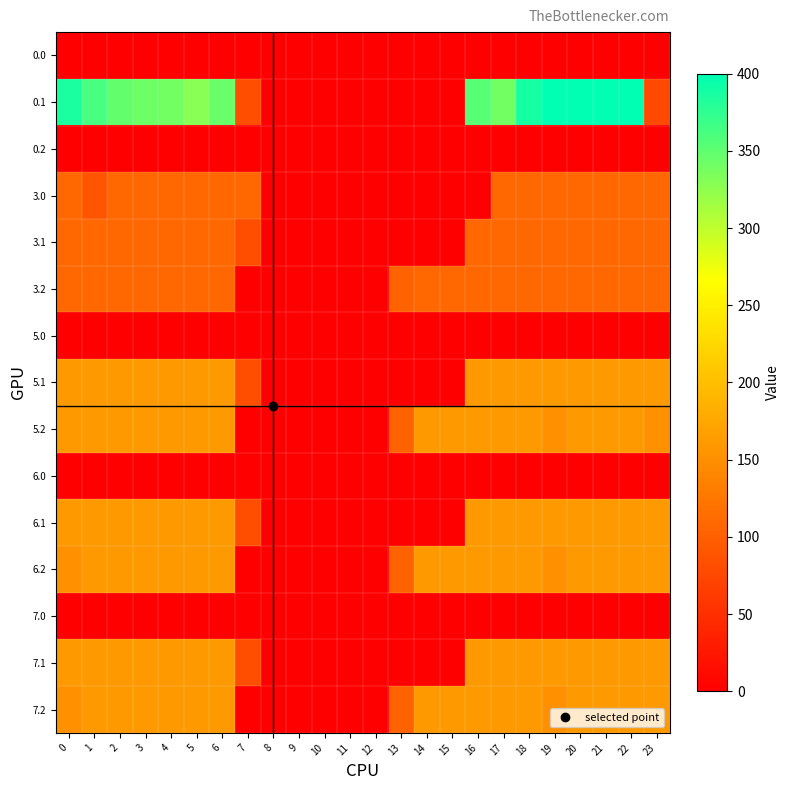

How many distinct data groups are displayed?

15